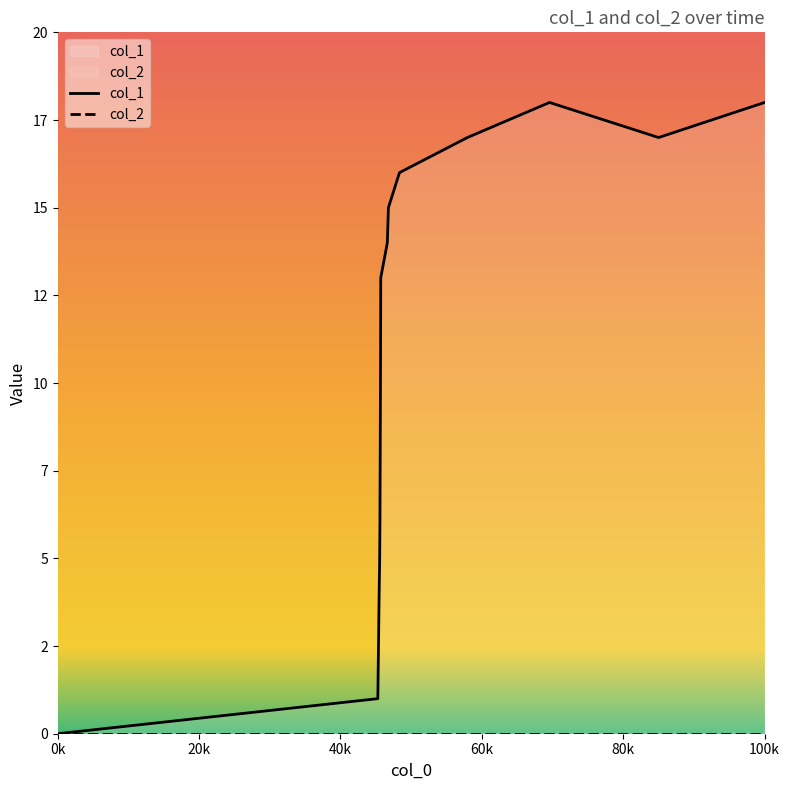

Is the value of col_2 at 10 greater than the value of col_1 at 0k?

No